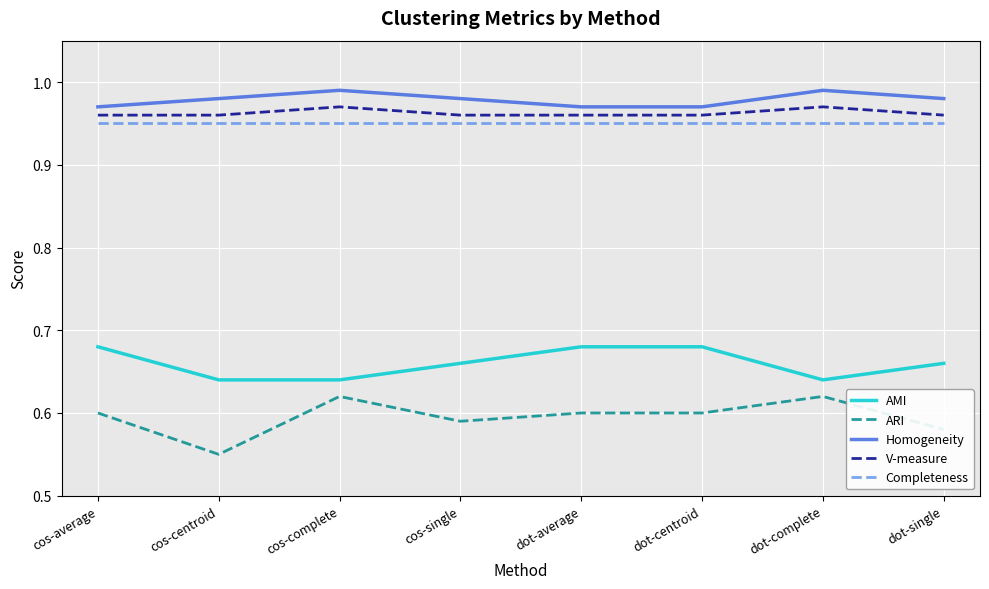

At which category does the chart reach its minimum across all series?

cos-centroid